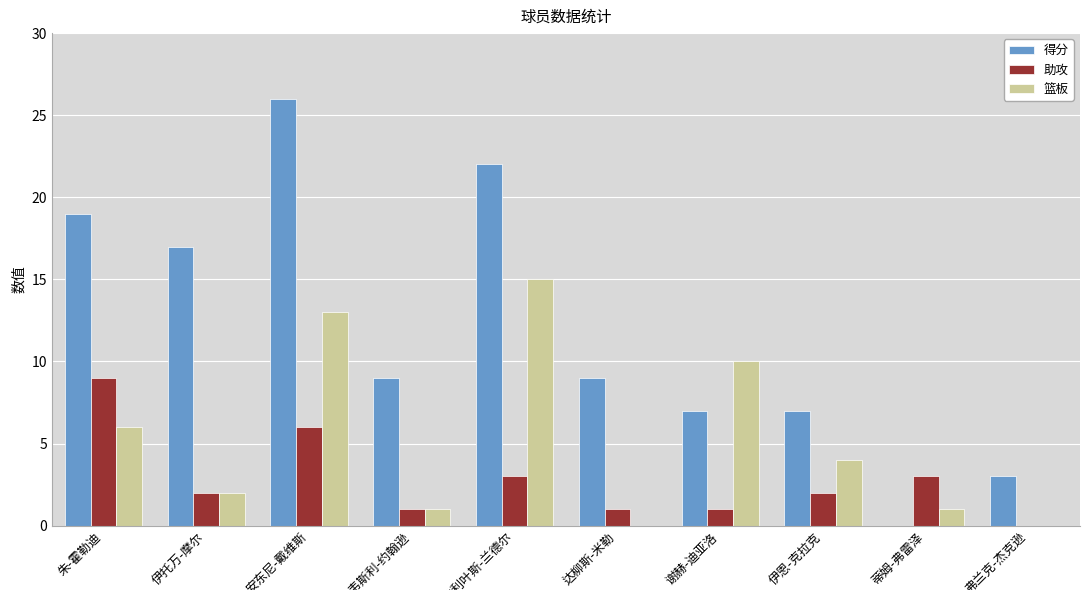

Count the number of data series in this chart.

3